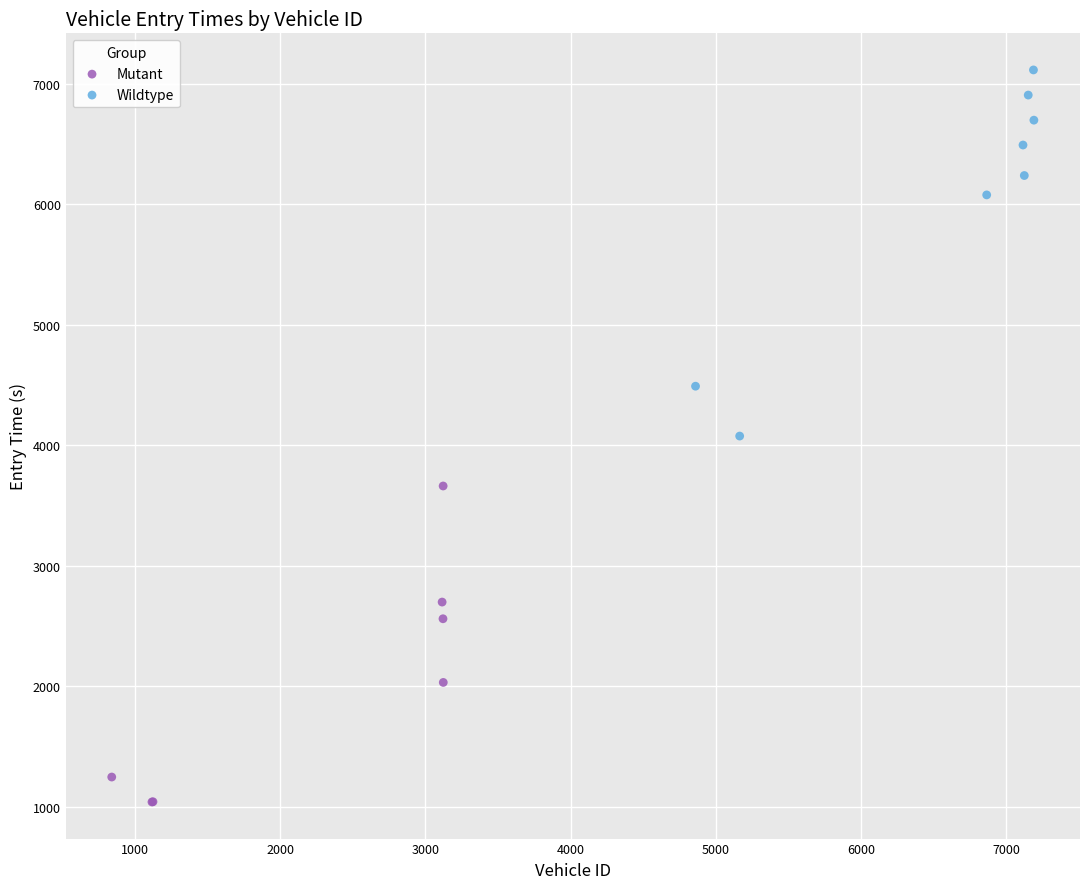

Which series reaches the minimum Y coordinate?

Mutant